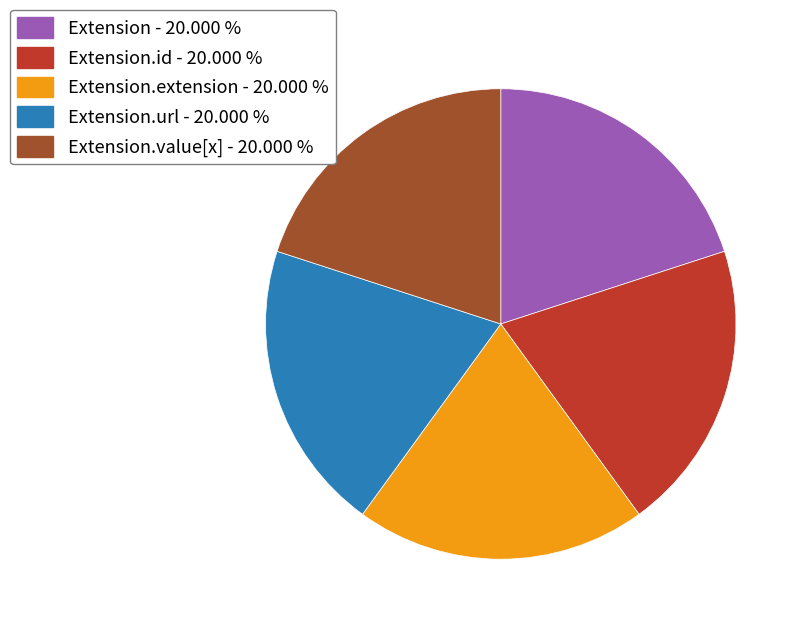

Is the sum of Extension - 20.000 % and Extension.id - 20.000 % greater than half?

No